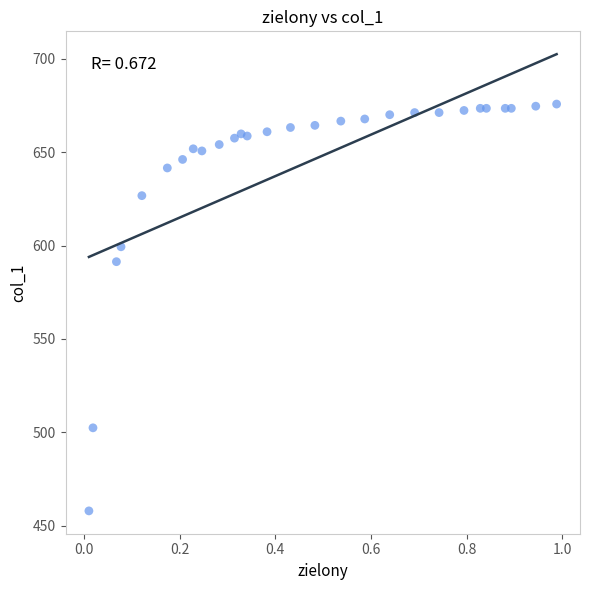

What Y value in the scatter plot is closest to 566?

591.4